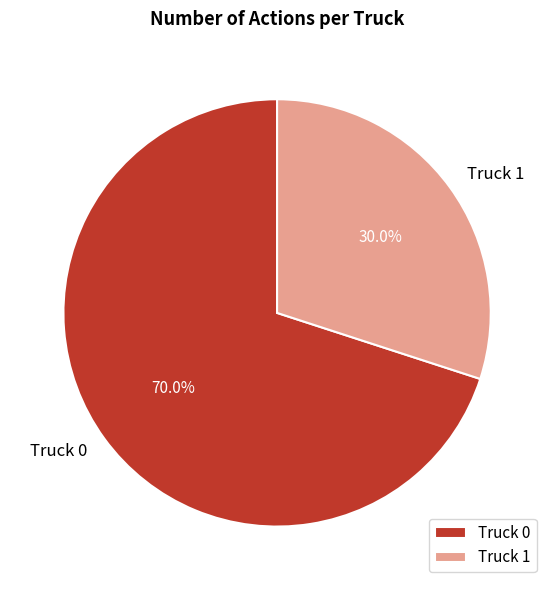

Is it true that Truck 1 is 16% of the pie?

False